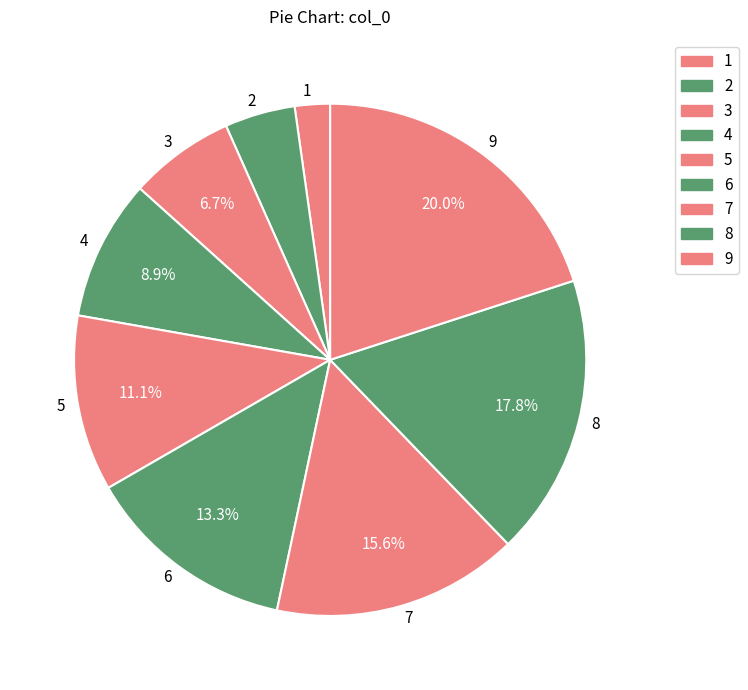

How many segments does this pie chart have?

9